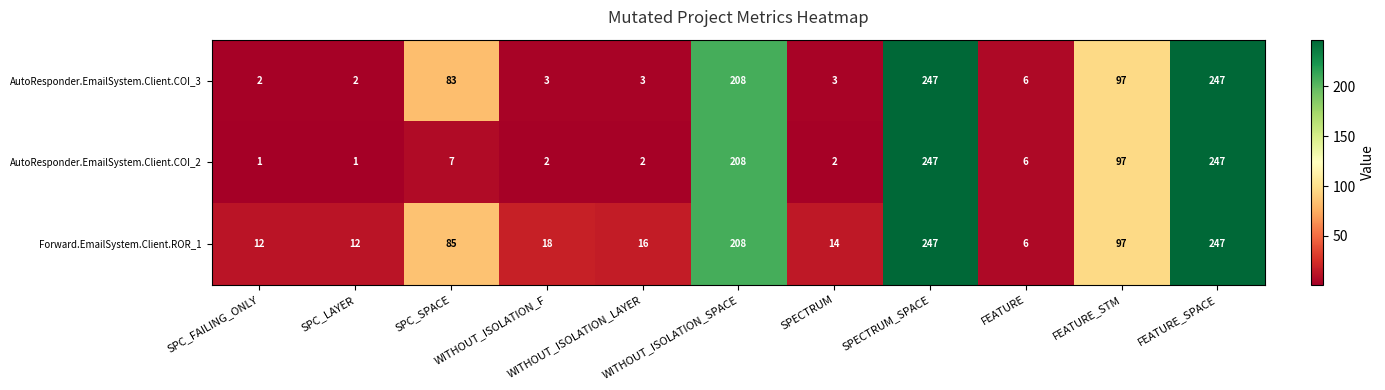

List the series in order of their overall mean, lowest first.

AutoResponder.EmailSystem.Client.COI_2, AutoResponder.EmailSystem.Client.COI_3, Forward.EmailSystem.Client.ROR_1